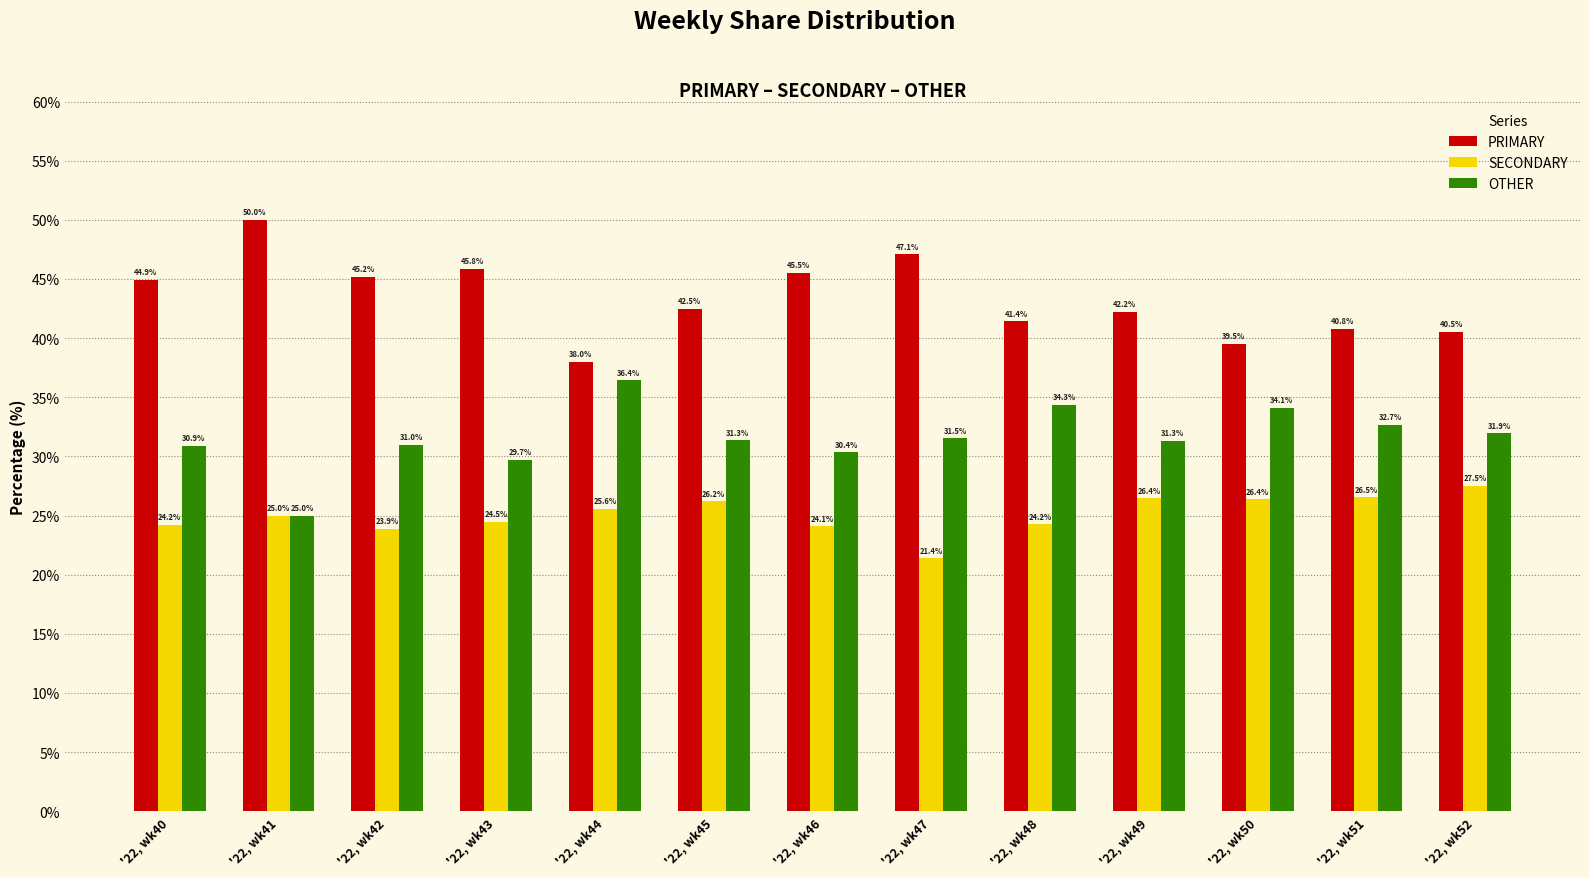

List the series in order of their peak value, highest first.

PRIMARY, OTHER, SECONDARY